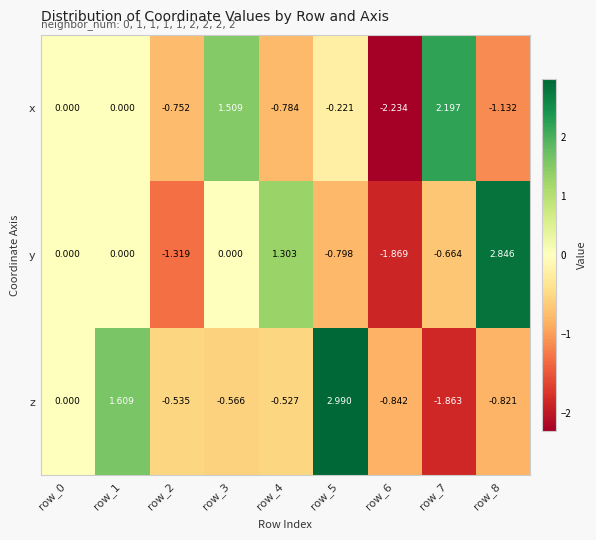

Between row_1 and row_6, which series saw the biggest shift?

z